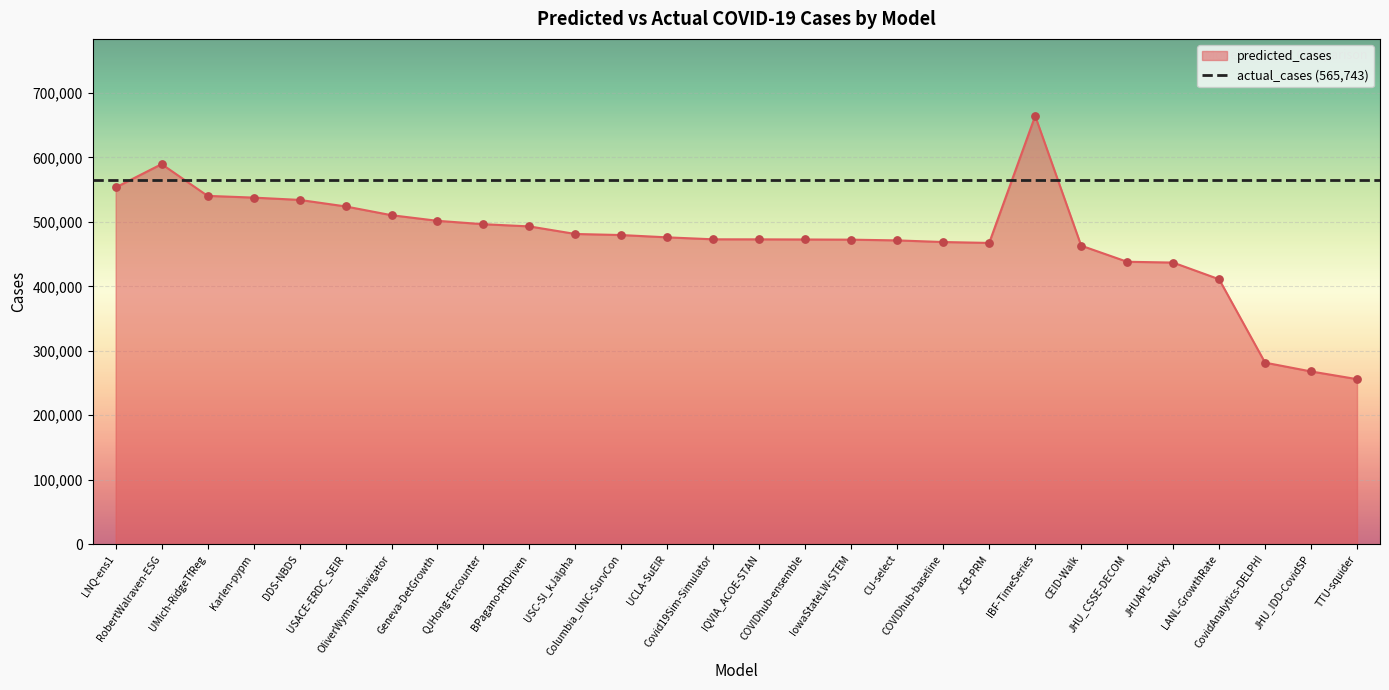

What is the change in value from RobertWalraven-ESG to TTU-squider?

-333697.4